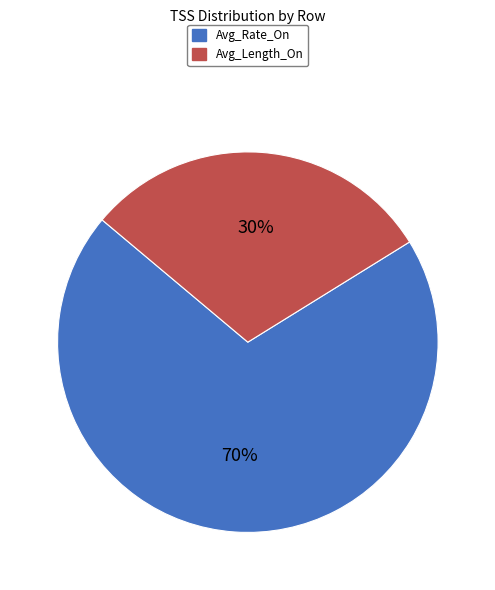

Is there any slice that represents more than half of the pie?

Yes